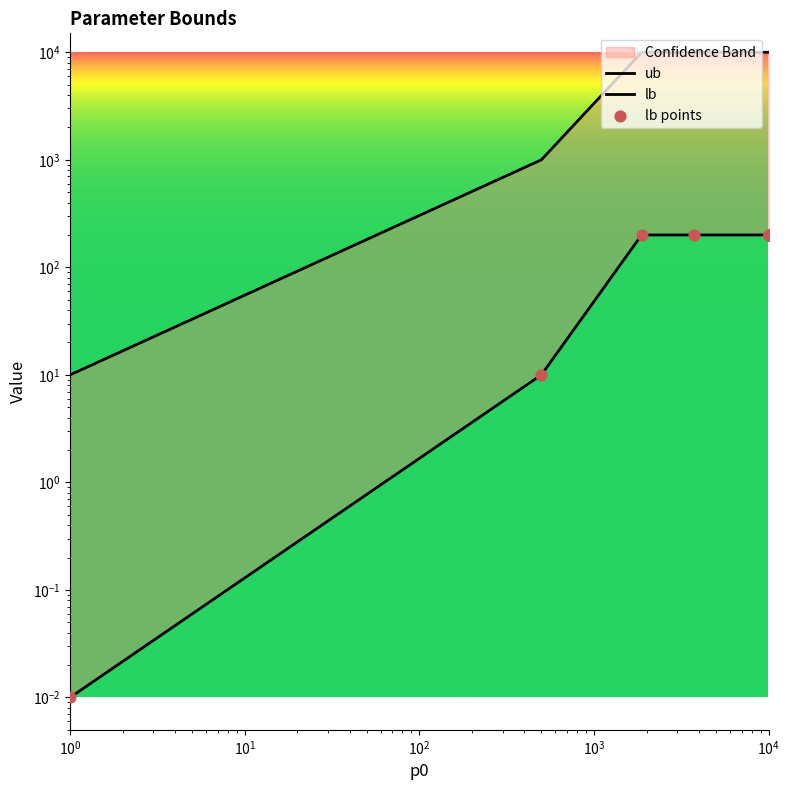

Which series has the largest Y range (max minus min)?

ub